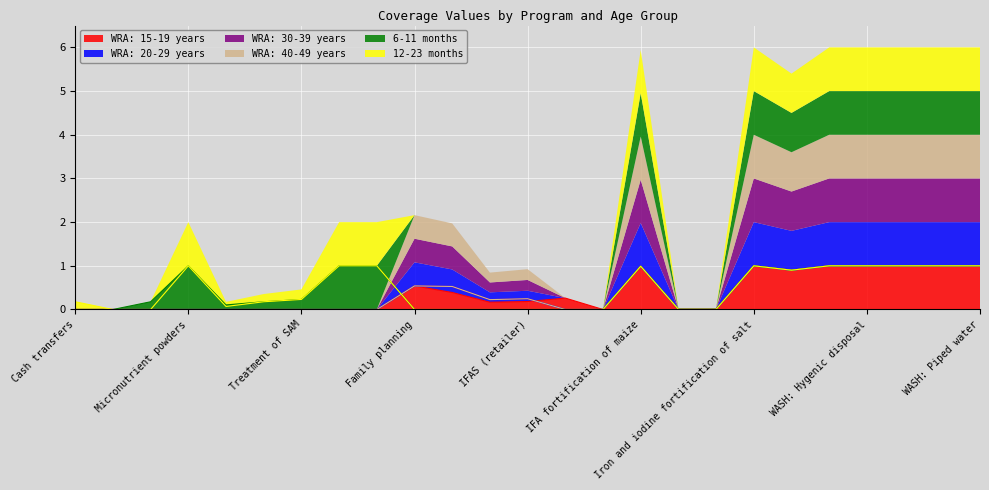

Reading left to right, list all the values displayed in this chart.

WRA: 15-19 years: Cash transfers=0.0	Delayed cord clamping=0.0	Kangaroo mother care=0.0	Micronutrient powders=0.0	Oral rehydration salts=0.0	Public provision of complementary foods=0.0	Treatment of SAM=0.0	Vitamin A supplementation=0.0	Zinc supplementation=0.0	Family planning=0.5	IFAS (community)=0.4	IFAS (health facility)=0.2	IFAS (retailer)=0.2	IFAS (school)=0.3	Balanced energy-protein supplementation=0.0	IFA fortification of maize=1.0	IFA fortification of rice=0.0	IFA fortification of wheat flour=0.0	Iron and iodine fortification of salt=1.0	Long-lasting insecticide-treated bednets=0.9	WASH: Handwashing=1.0	WASH: Hygenic disposal=1.0	WASH: Improved sanitation=1.0	WASH: Improved water source=1.0	WASH: Piped water=1.0
WRA: 20-29 years: Cash transfers=0.0	Delayed cord clamping=0.0	Kangaroo mother care=0.0	Micronutrient powders=0.0	Oral rehydration salts=0.0	Public provision of complementary foods=0.0	Treatment of SAM=0.0	Vitamin A supplementation=0.0	Zinc supplementation=0.0	Family planning=0.5	IFAS (community)=0.5	IFAS (health facility)=0.2	IFAS (retailer)=0.2	IFAS (school)=0.0	Balanced energy-protein supplementation=0.0	IFA fortification of maize=1.0	IFA fortification of rice=0.0	IFA fortification of wheat flour=0.0	Iron and iodine fortification of salt=1.0	Long-lasting insecticide-treated bednets=0.9	WASH: Handwashing=1.0	WASH: Hygenic disposal=1.0	WASH: Improved sanitation=1.0	WASH: Improved water source=1.0	WASH: Piped water=1.0
WRA: 30-39 years: Cash transfers=0.0	Delayed cord clamping=0.0	Kangaroo mother care=0.0	Micronutrient powders=0.0	Oral rehydration salts=0.0	Public provision of complementary foods=0.0	Treatment of SAM=0.0	Vitamin A supplementation=0.0	Zinc supplementation=0.0	Family planning=0.5	IFAS (community)=0.5	IFAS (health facility)=0.2	IFAS (retailer)=0.2	IFAS (school)=0.0	Balanced energy-protein supplementation=0.0	IFA fortification of maize=1.0	IFA fortification of rice=0.0	IFA fortification of wheat flour=0.0	Iron and iodine fortification of salt=1.0	Long-lasting insecticide-treated bednets=0.9	WASH: Handwashing=1.0	WASH: Hygenic disposal=1.0	WASH: Improved sanitation=1.0	WASH: Improved water source=1.0	WASH: Piped water=1.0
WRA: 40-49 years: Cash transfers=0.0	Delayed cord clamping=0.0	Kangaroo mother care=0.0	Micronutrient powders=0.0	Oral rehydration salts=0.0	Public provision of complementary foods=0.0	Treatment of SAM=0.0	Vitamin A supplementation=0.0	Zinc supplementation=0.0	Family planning=0.5	IFAS (community)=0.5	IFAS (health facility)=0.2	IFAS (retailer)=0.2	IFAS (school)=0.0	Balanced energy-protein supplementation=0.0	IFA fortification of maize=1.0	IFA fortification of rice=0.0	IFA fortification of wheat flour=0.0	Iron and iodine fortification of salt=1.0	Long-lasting insecticide-treated bednets=0.9	WASH: Handwashing=1.0	WASH: Hygenic disposal=1.0	WASH: Improved sanitation=1.0	WASH: Improved water source=1.0	WASH: Piped water=1.0
6-11 months: Cash transfers=0.0	Delayed cord clamping=0.0	Kangaroo mother care=0.2	Micronutrient powders=1.0	Oral rehydration salts=0.1	Public provision of complementary foods=0.2	Treatment of SAM=0.2	Vitamin A supplementation=1.0	Zinc supplementation=1.0	Family planning=0.0	IFAS (community)=0.0	IFAS (health facility)=0.0	IFAS (retailer)=0.0	IFAS (school)=0.0	Balanced energy-protein supplementation=0.0	IFA fortification of maize=1.0	IFA fortification of rice=0.0	IFA fortification of wheat flour=0.0	Iron and iodine fortification of salt=1.0	Long-lasting insecticide-treated bednets=0.9	WASH: Handwashing=1.0	WASH: Hygenic disposal=1.0	WASH: Improved sanitation=1.0	WASH: Improved water source=1.0	WASH: Piped water=1.0
12-23 months: Cash transfers=0.2	Delayed cord clamping=0.0	Kangaroo mother care=0.0	Micronutrient powders=1.0	Oral rehydration salts=0.1	Public provision of complementary foods=0.2	Treatment of SAM=0.2	Vitamin A supplementation=1.0	Zinc supplementation=1.0	Family planning=0.0	IFAS (community)=0.0	IFAS (health facility)=0.0	IFAS (retailer)=0.0	IFAS (school)=0.0	Balanced energy-protein supplementation=0.0	IFA fortification of maize=1.0	IFA fortification of rice=0.0	IFA fortification of wheat flour=0.0	Iron and iodine fortification of salt=1.0	Long-lasting insecticide-treated bednets=0.9	WASH: Handwashing=1.0	WASH: Hygenic disposal=1.0	WASH: Improved sanitation=1.0	WASH: Improved water source=1.0	WASH: Piped water=1.0